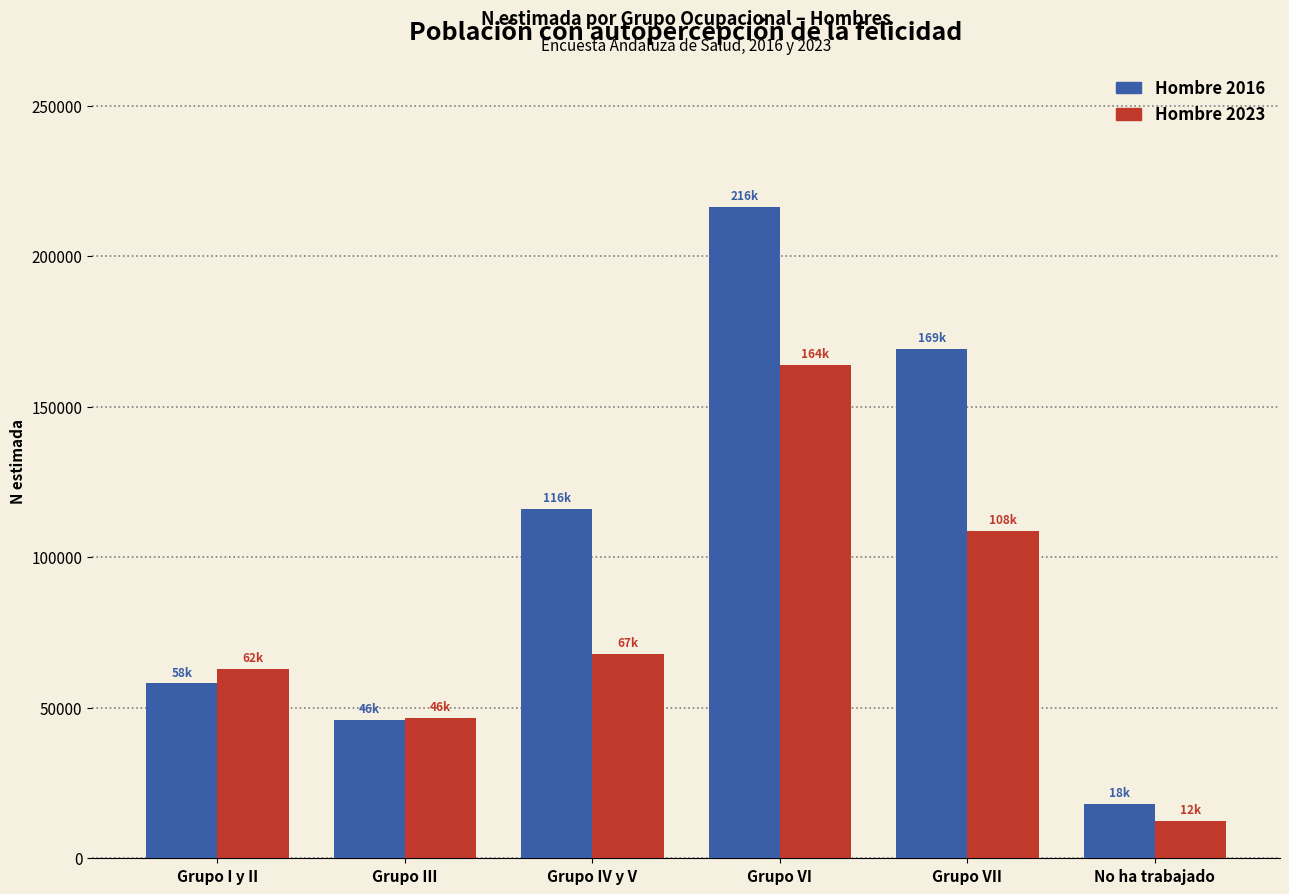

Reading left to right, list all the values displayed in this chart.

Hombre 2016: Grupo I y II=58092	Grupo III=46080	Grupo IV y V=116042	Grupo VI=216299	Grupo VII=169400	No ha trabajado=18008
Hombre 2023: Grupo I y II=62984	Grupo III=46634	Grupo IV y V=67837	Grupo VI=164057	Grupo VII=108700	No ha trabajado=12431